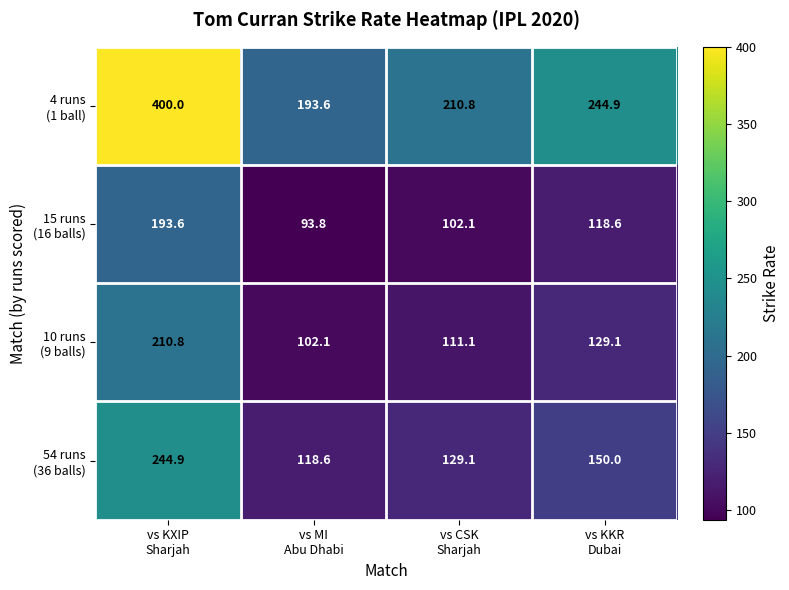

What is the greatest value displayed?

400.0